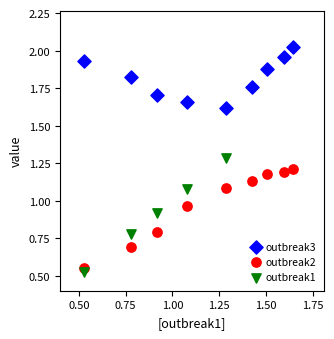

What are all the series names shown in the legend?

outbreak3, outbreak2, outbreak1